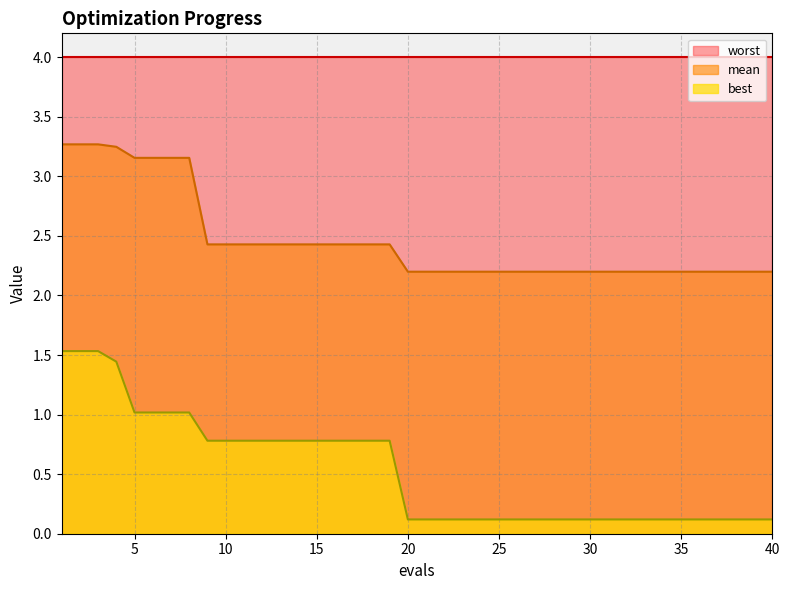

List the series in order of their overall mean, highest first.

worst, mean, best